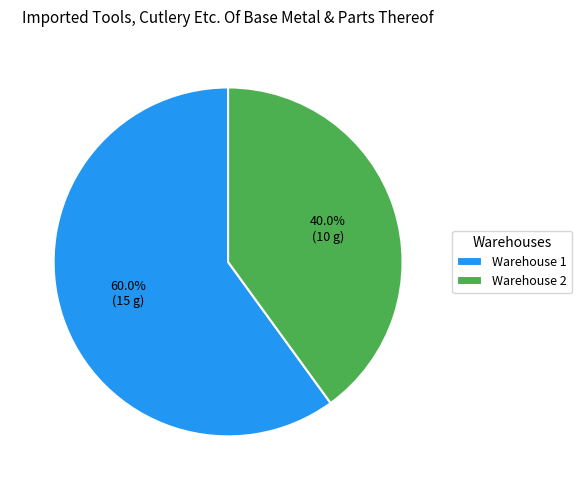

Between Warehouse 2 and Warehouse 1, which is larger?

Warehouse 1